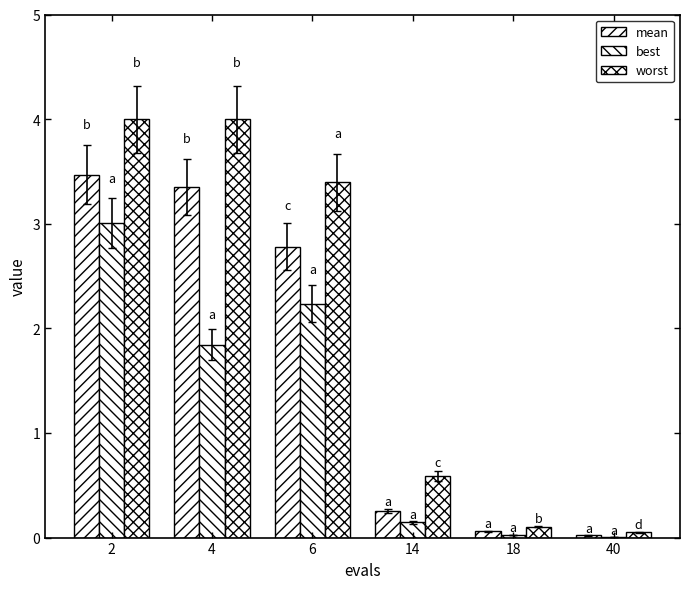

How many distinct data groups are displayed?

3